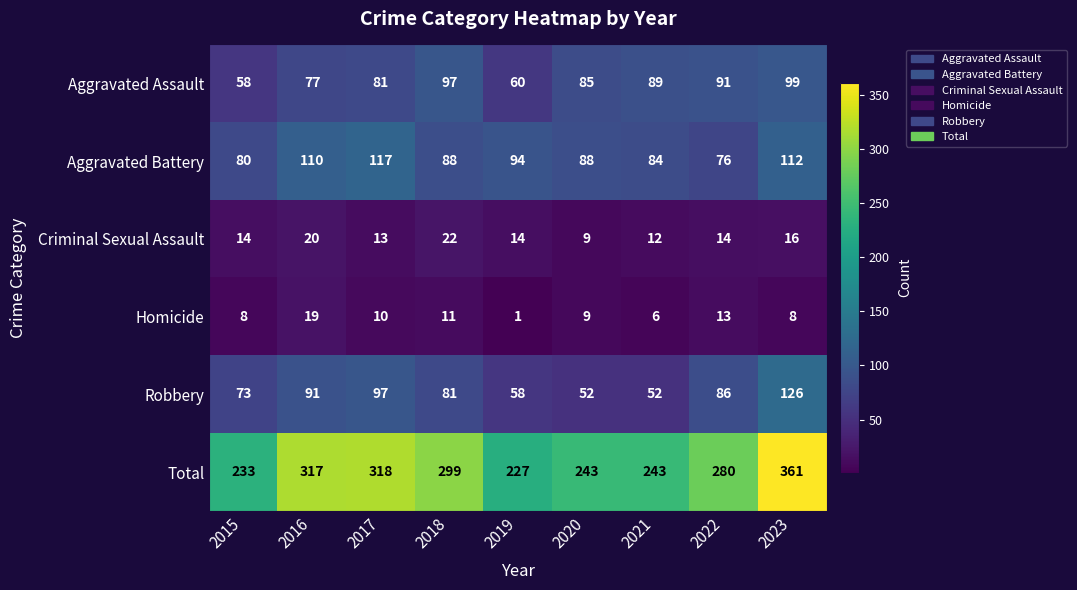

The Aggravated Battery series shows 47 at 2022. True or false?

False